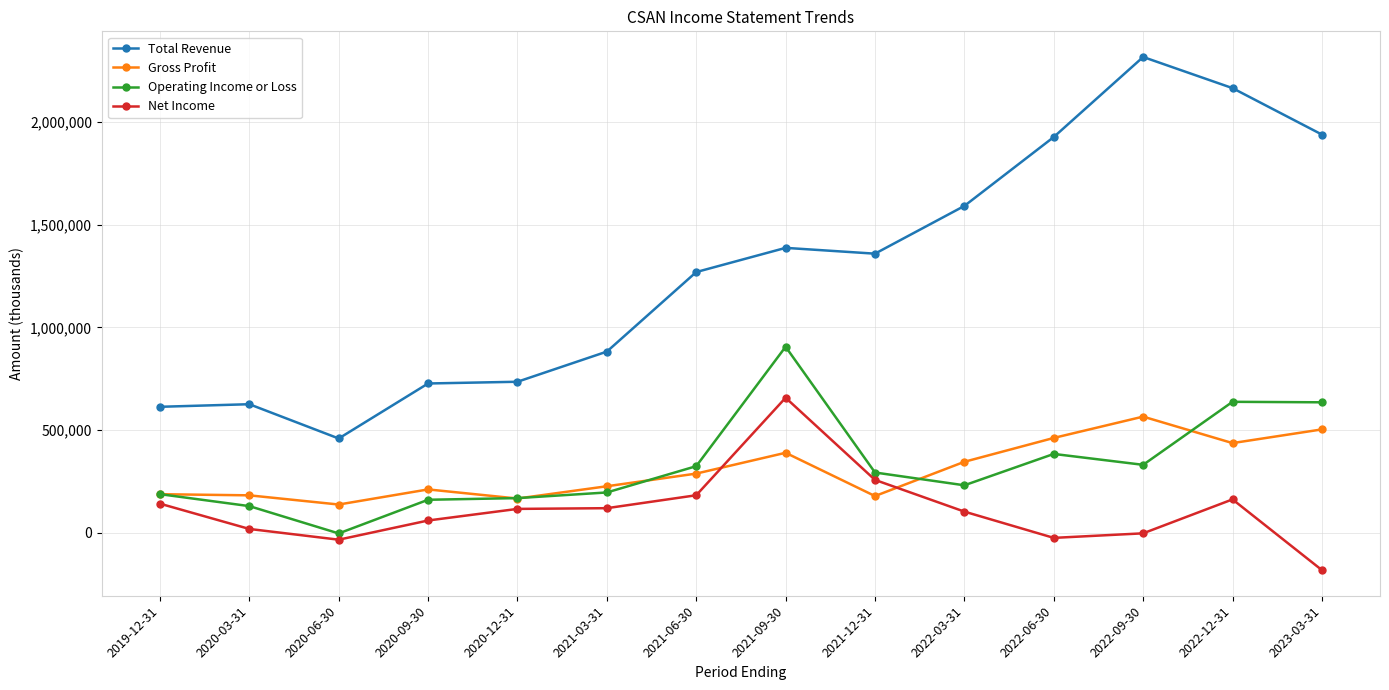

Which category has the highest value in the Net Income series?

2021-09-30